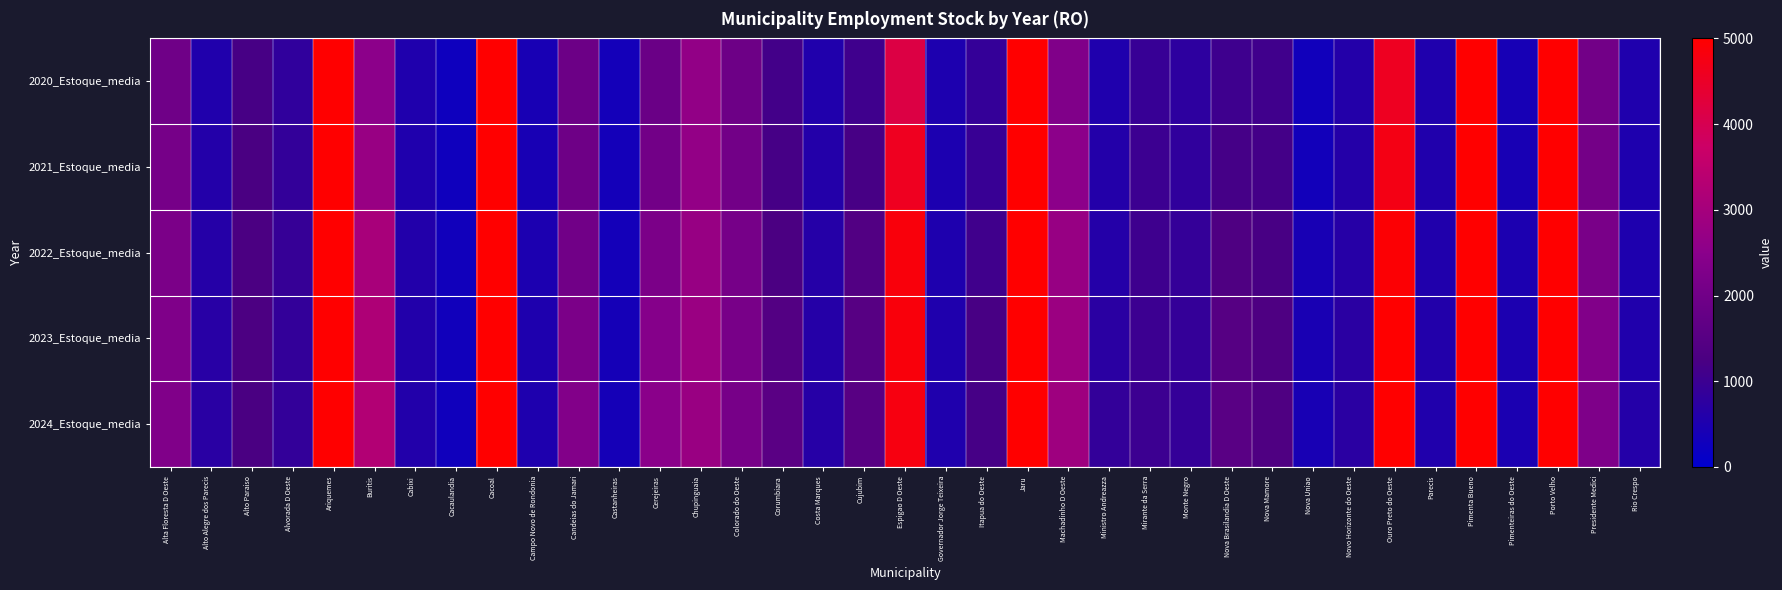

List the series in order of their peak value, highest first.

2024_Estoque_media, 2023_Estoque_media, 2022_Estoque_media, 2021_Estoque_media, 2020_Estoque_media